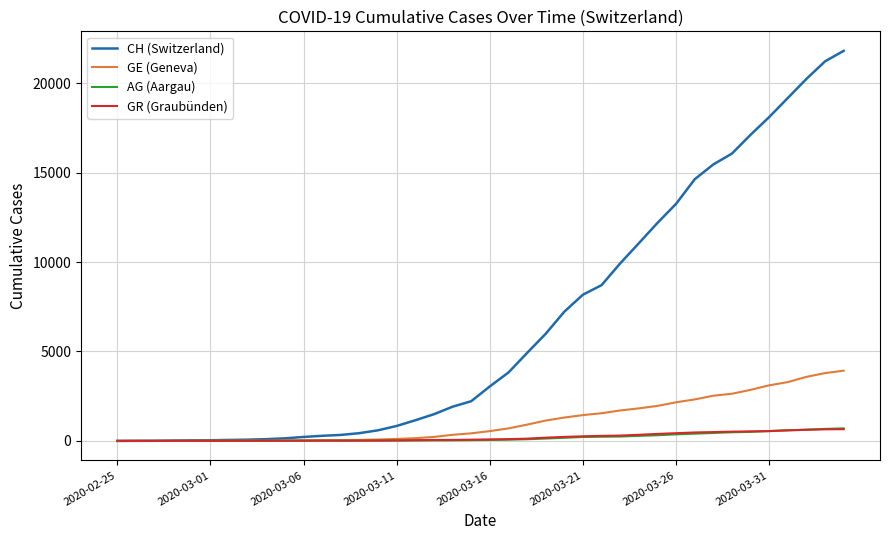

Is this an area chart (filled region under the line)?

No